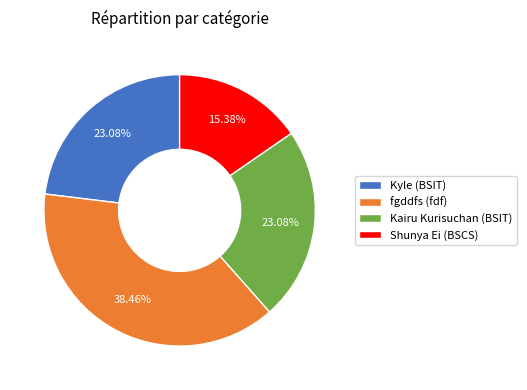

Is it true that fgddfs (fdf) is 49% of the pie?

False